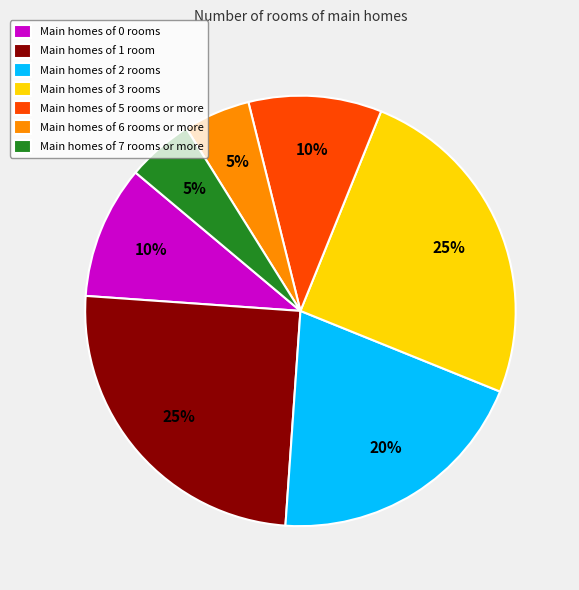

Is it true that Main homes of 3 rooms is 12% of the pie?

False